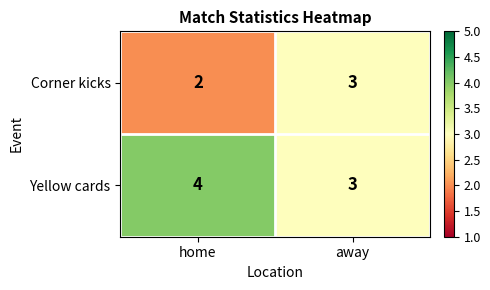

What value does the Corner kicks series have at away?

3